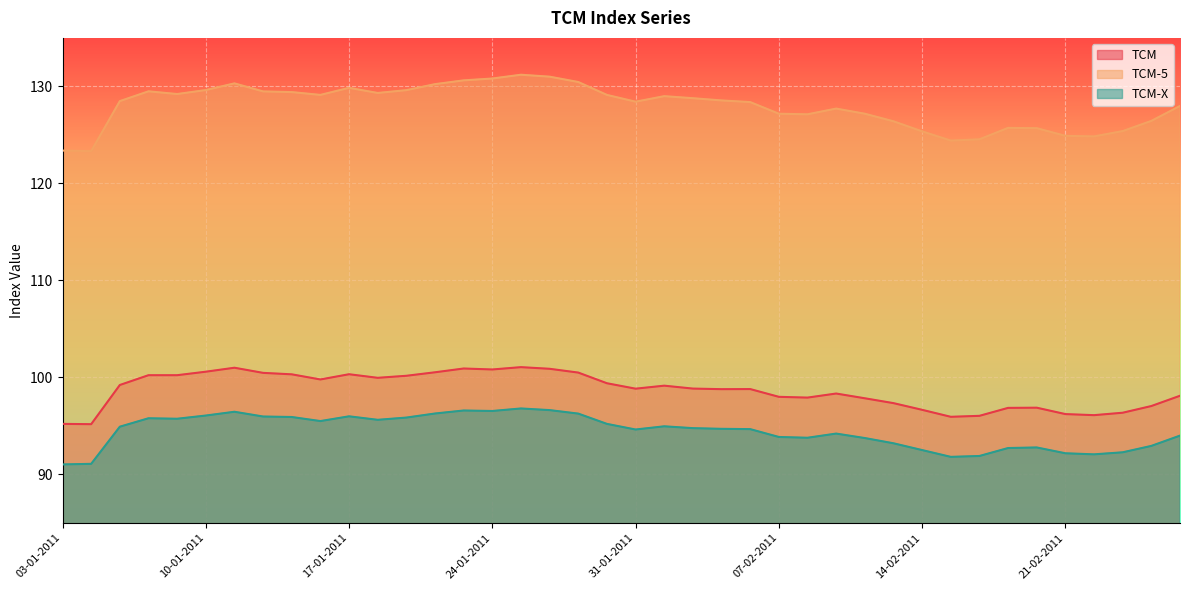

What is the difference between the TCM-5 values at 06-01-2011 and 25-01-2011?

1.7